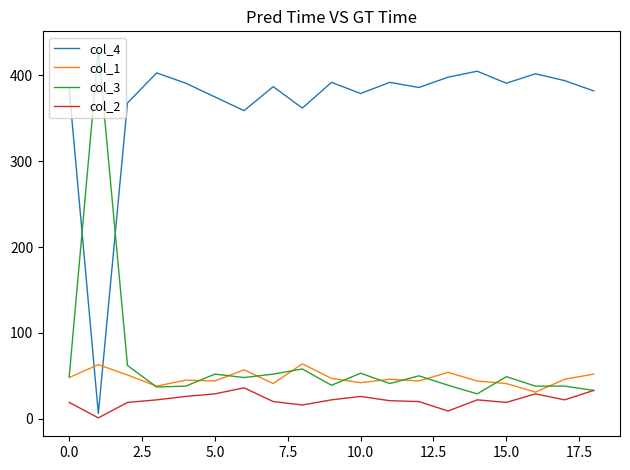

What is the difference between the maximum and minimum values in the col_4 series?

399